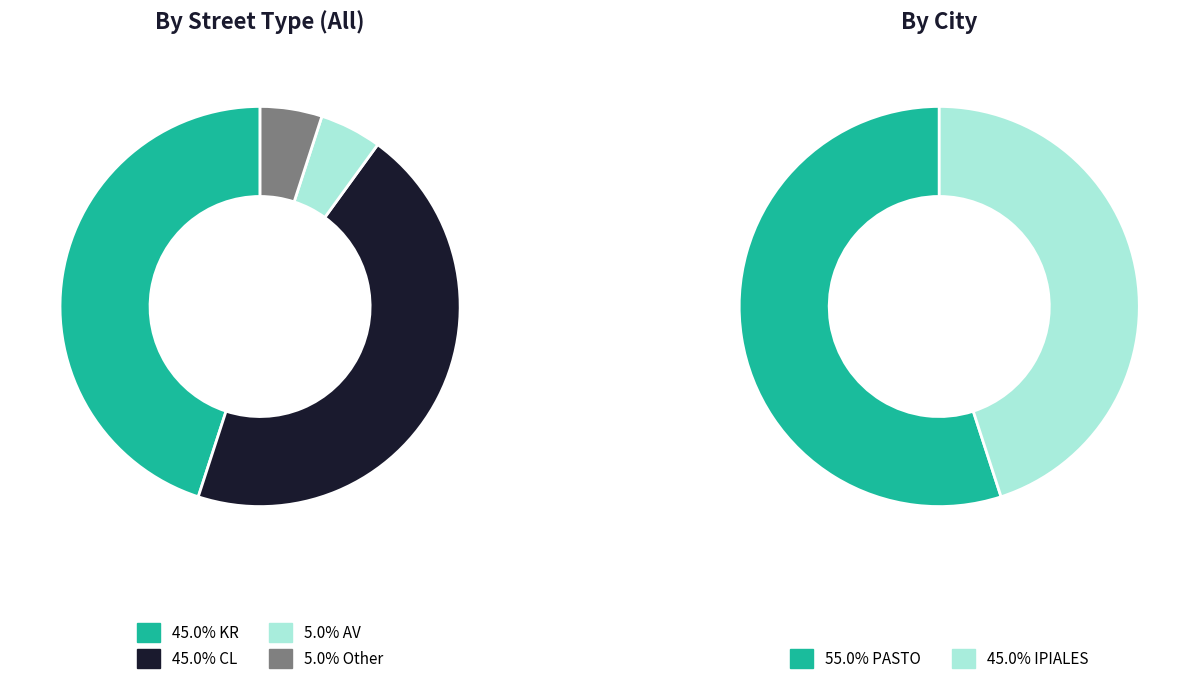

Which slice is the largest?

KR